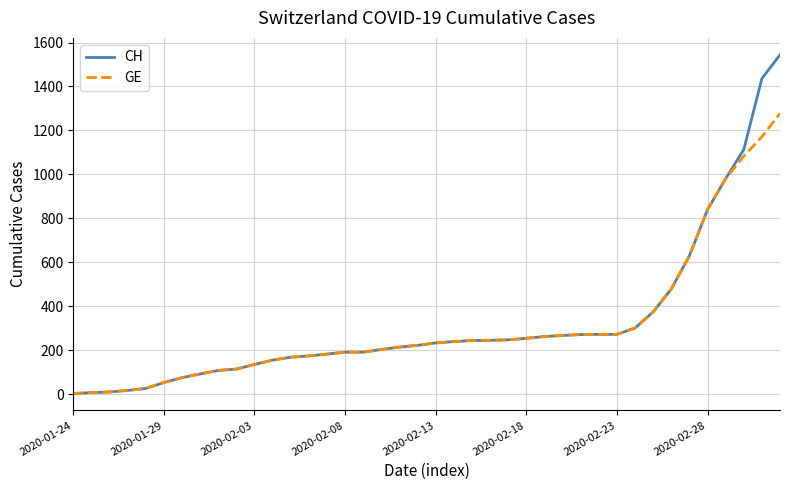

Rank the series by their maximum value, from highest to lowest.

CH, GE